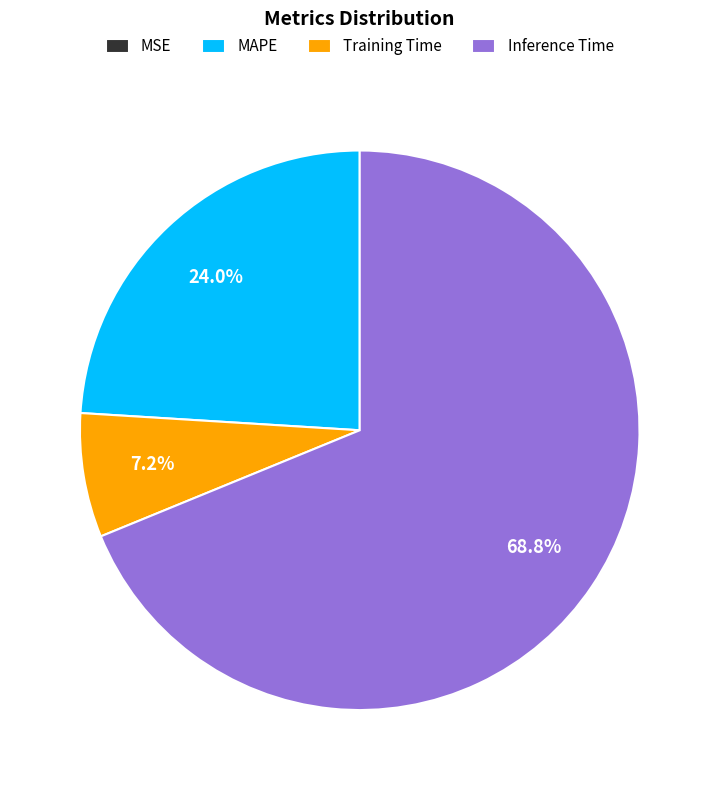

Which has a higher value, Training Time or Inference Time?

Inference Time